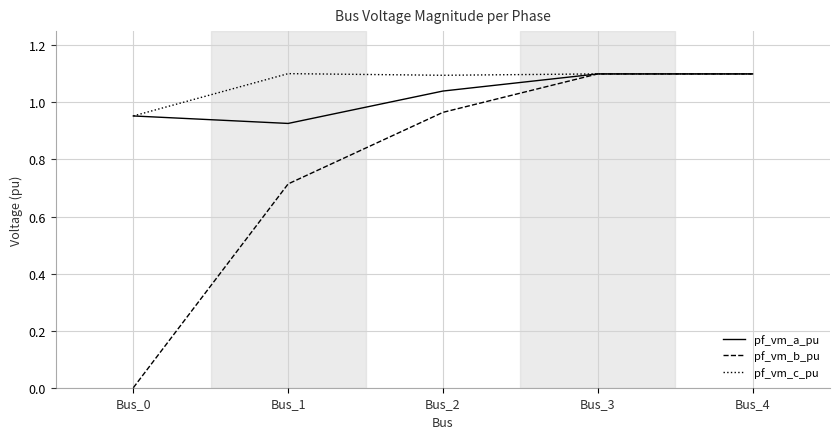

The pf_vm_c_pu series shows 0.3 at Bus_2. True or false?

False